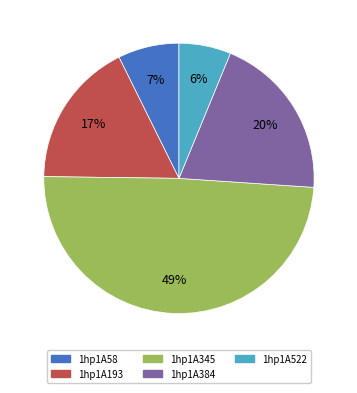

To the nearest percent, what portion does 1hp1A384 represent?

20%